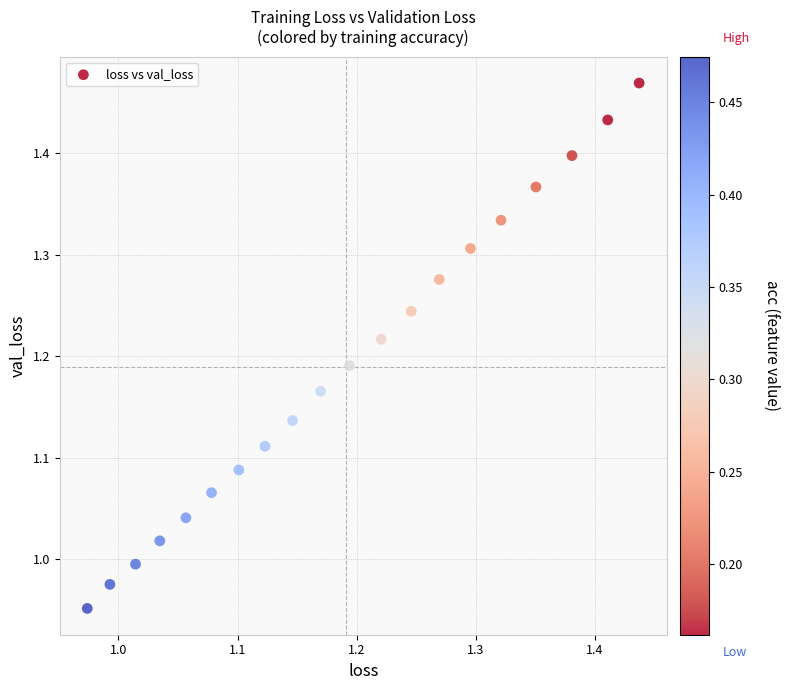

What is the range of X values (max minus min)?

0.5